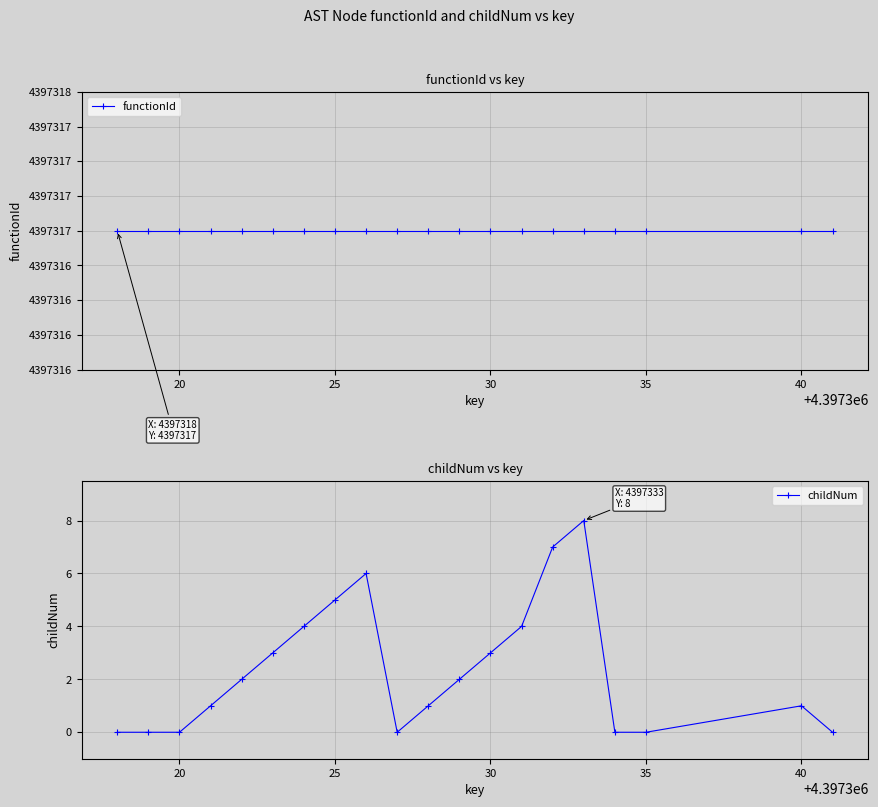

The value of childNum at 15 is 0. True or false?

True